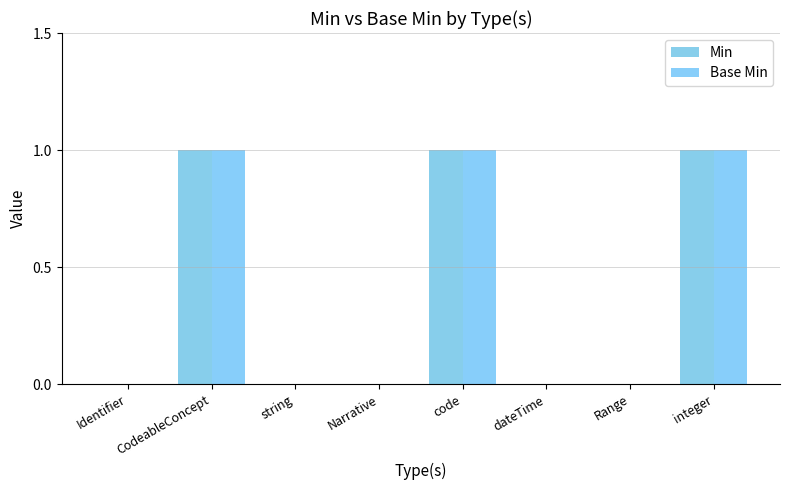

How many groups of bars are there?

8